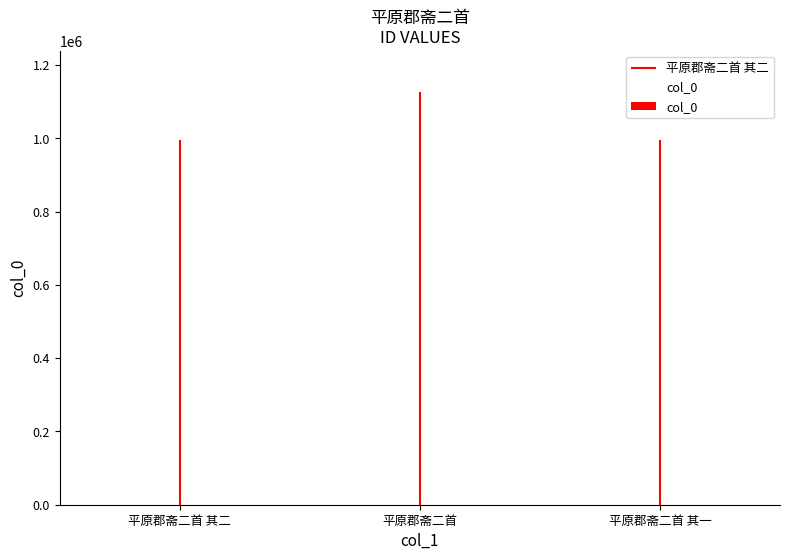

Is it true that the value at 平原郡斋二首 is 1127057?

True